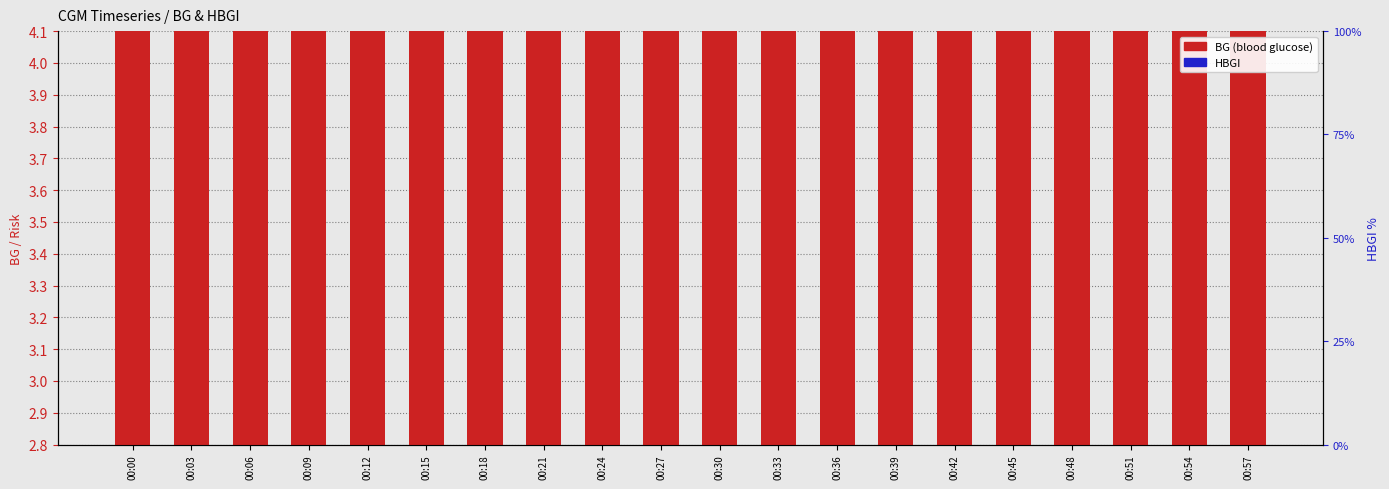

Where is HBGI nearest to the value 1?

00:54